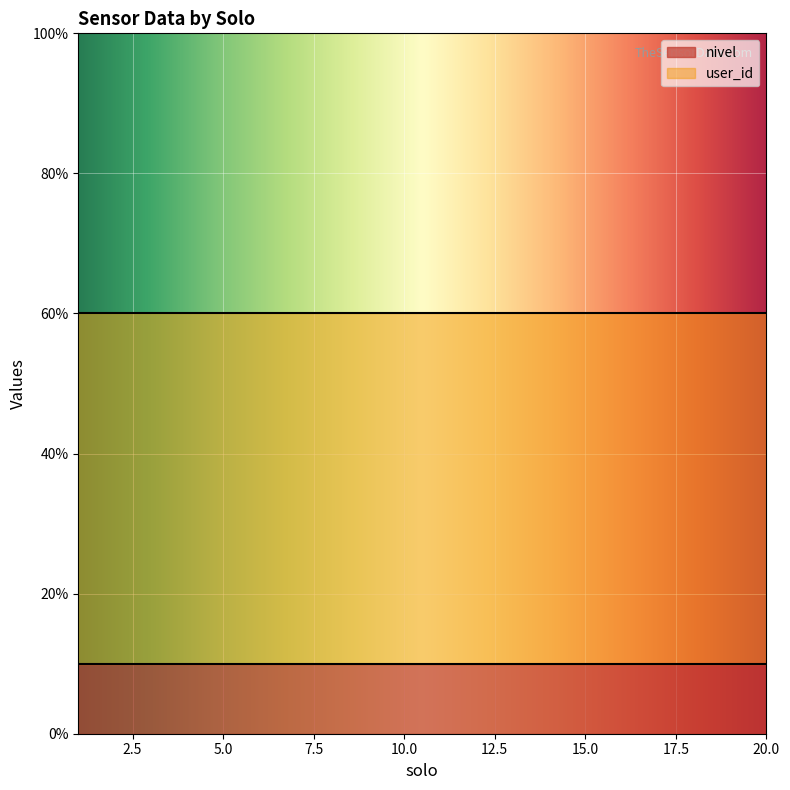

How many distinct data groups are displayed?

2